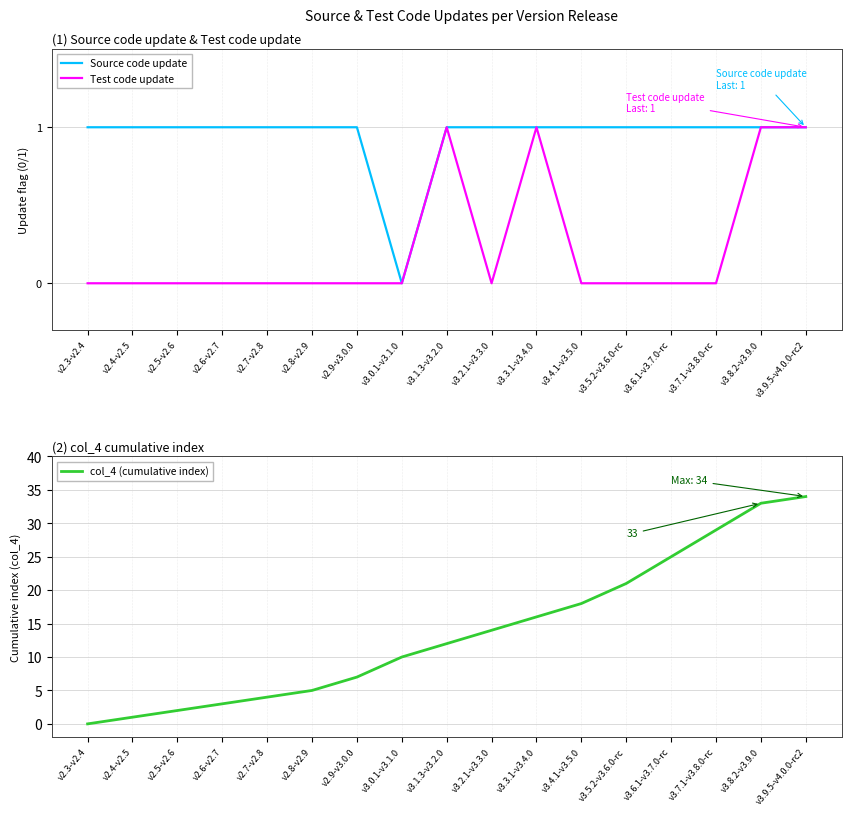

Does the chart have visible grid lines?

Yes